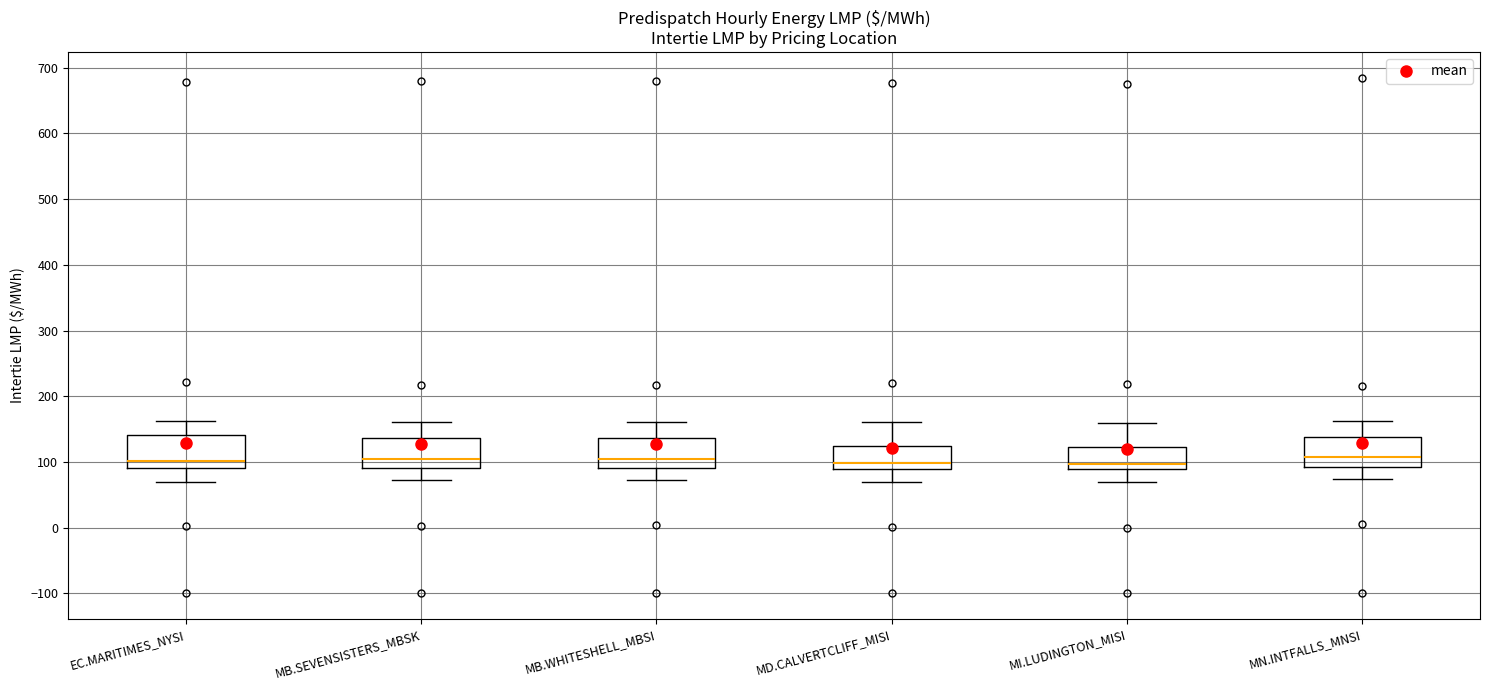

Where is the upper edge of the box for MD.CALVERTCLIFF_MISI on the y-axis? The values are not printed on the chart, so give them approximately, as read against the axis.

120